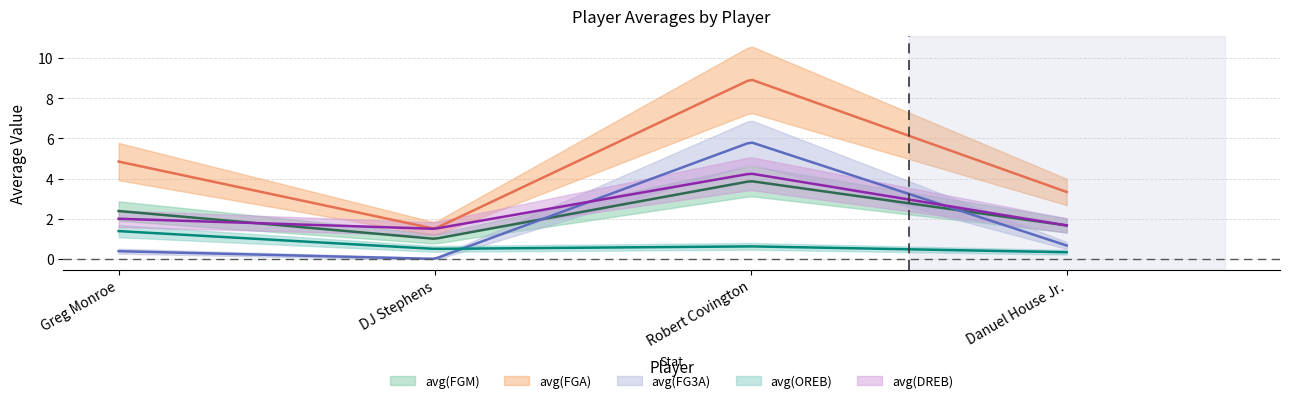

Reading left to right, list all the values displayed in this chart.

avg(FGM): Greg Monroe=2.4	DJ Stephens=1.0	Robert Covington=3.9	Danuel House Jr.=1.7
avg(FGA): Greg Monroe=4.8	DJ Stephens=1.5	Robert Covington=8.9	Danuel House Jr.=3.3
avg(FG3A): Greg Monroe=0.4	DJ Stephens=0.0	Robert Covington=5.8	Danuel House Jr.=0.7
avg(OREB): Greg Monroe=1.4	DJ Stephens=0.5	Robert Covington=0.6	Danuel House Jr.=0.3
avg(DREB): Greg Monroe=2.0	DJ Stephens=1.5	Robert Covington=4.2	Danuel House Jr.=1.7